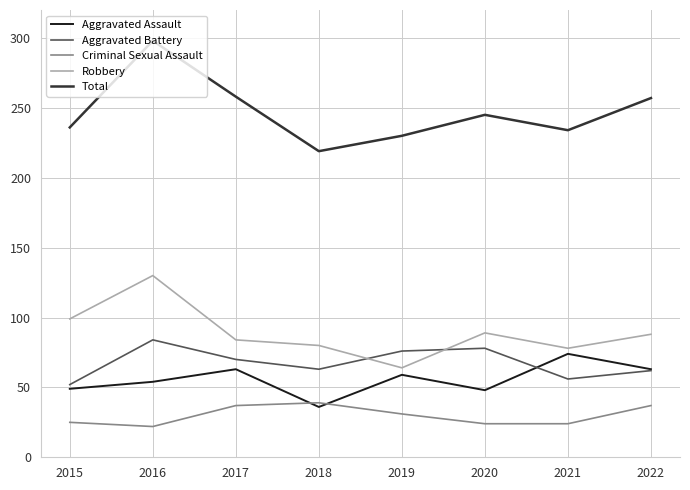

What are all the series names shown in the legend?

Aggravated Assault, Aggravated Battery, Criminal Sexual Assault, Robbery, Total